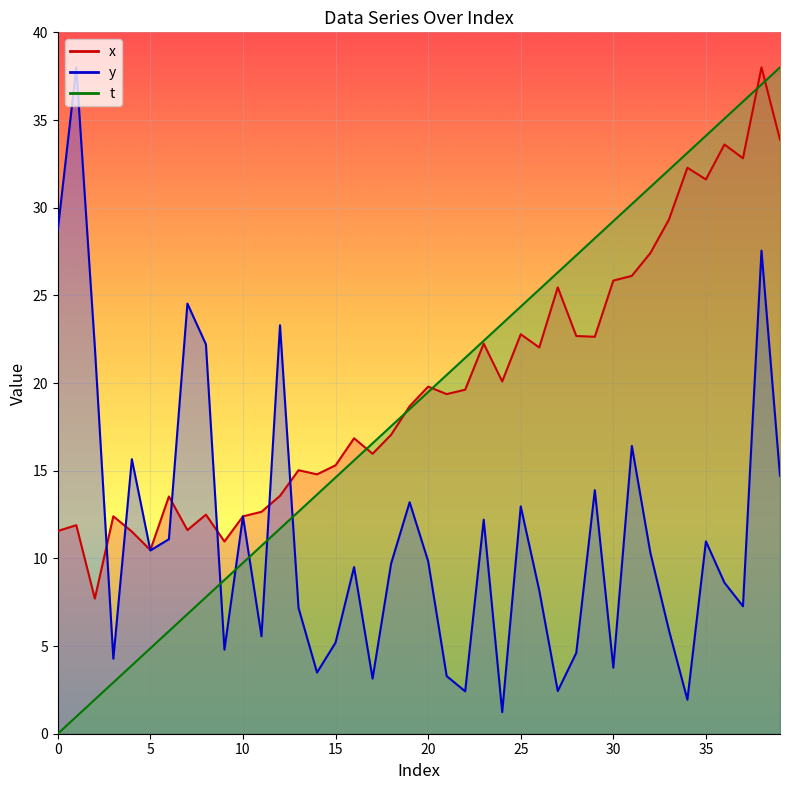

What is the value of the t point at the 34th from the left?

32.2